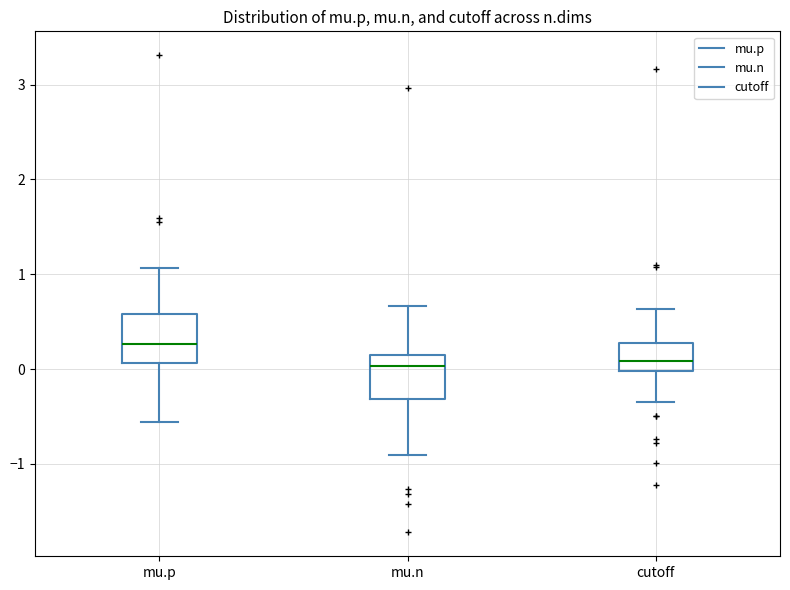

Which box has the highest median line?

mu.p